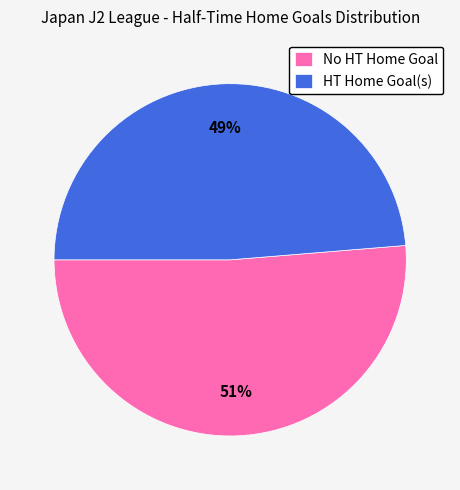

Does HT Home Goal(s) represent more than half of the total?

No